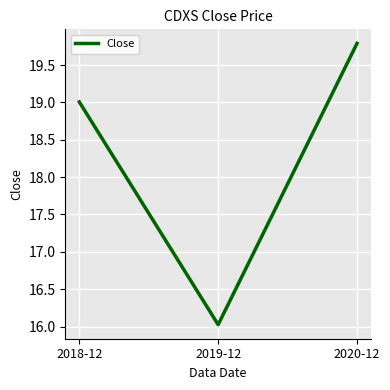

What is the average value?

18.3